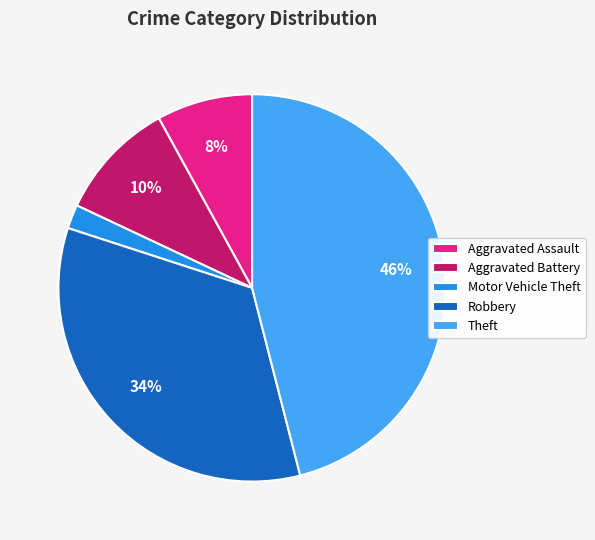

Which category has the biggest portion of the pie?

Theft